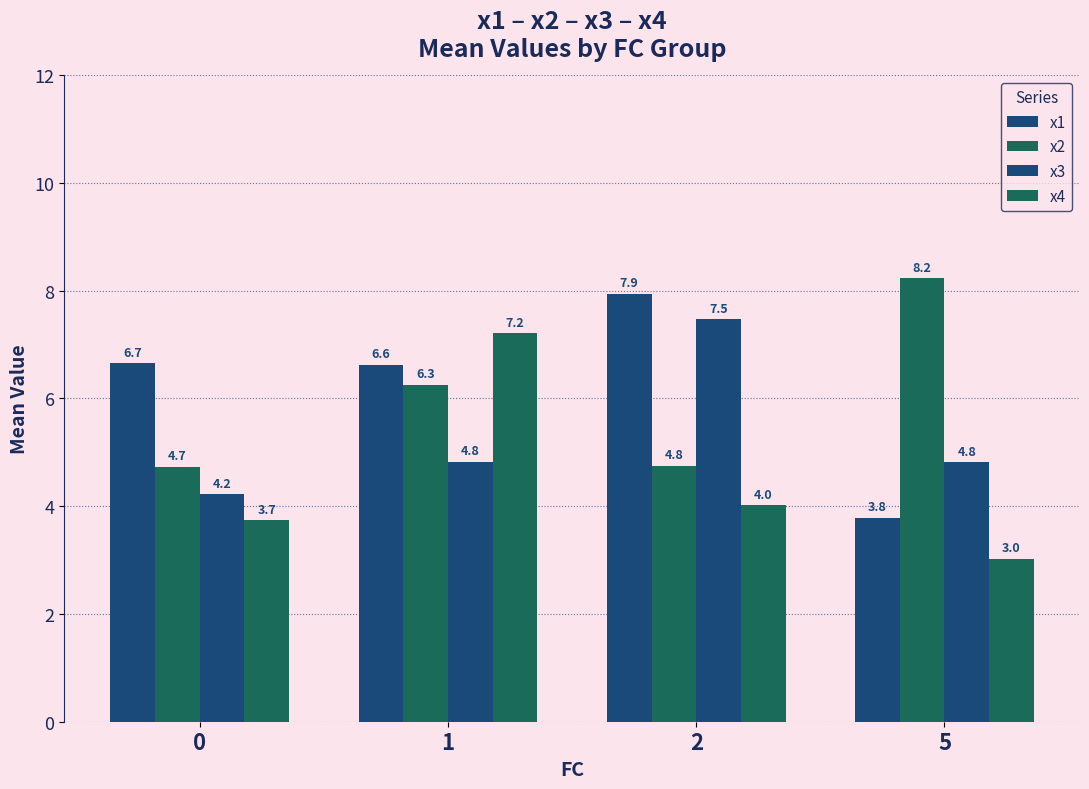

Reading left to right, transcribe all the data shown in this chart.

x1: 6.7	6.6	7.9	3.8
x2: 4.7	6.3	4.8	8.2
x3: 4.2	4.8	7.5	4.8
x4: 3.7	7.2	4.0	3.0